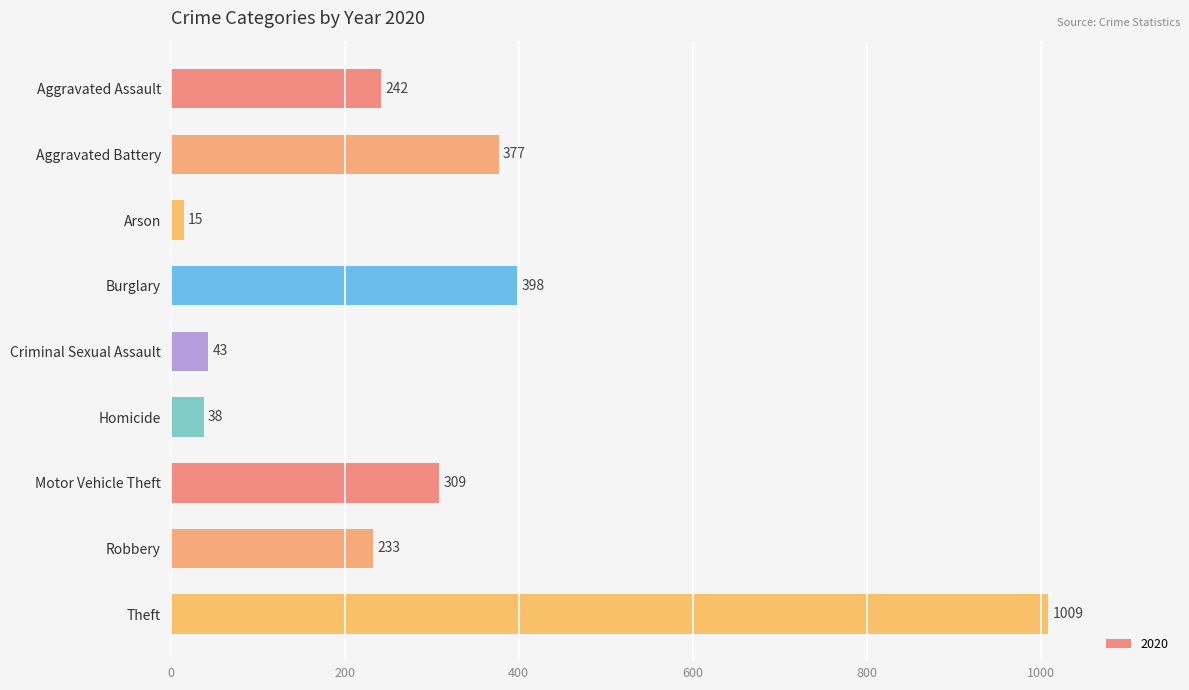

True or false: the data shows 88 at Burglary.

False